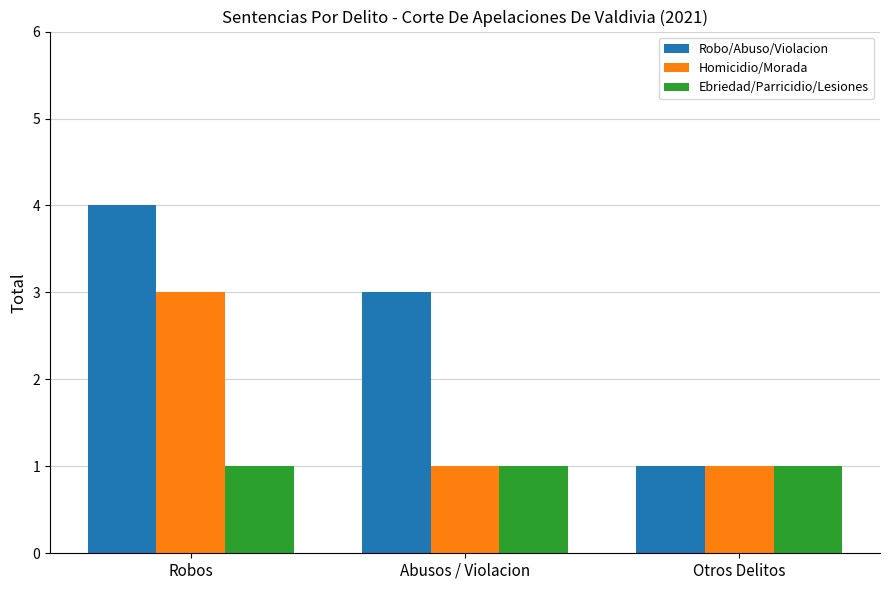

Reading right to left, transcribe all the data shown in this chart.

Robo/Abuso/Violacion: 1	3	4
Homicidio/Morada: 1	1	3
Ebriedad/Parricidio/Lesiones: 1	1	1